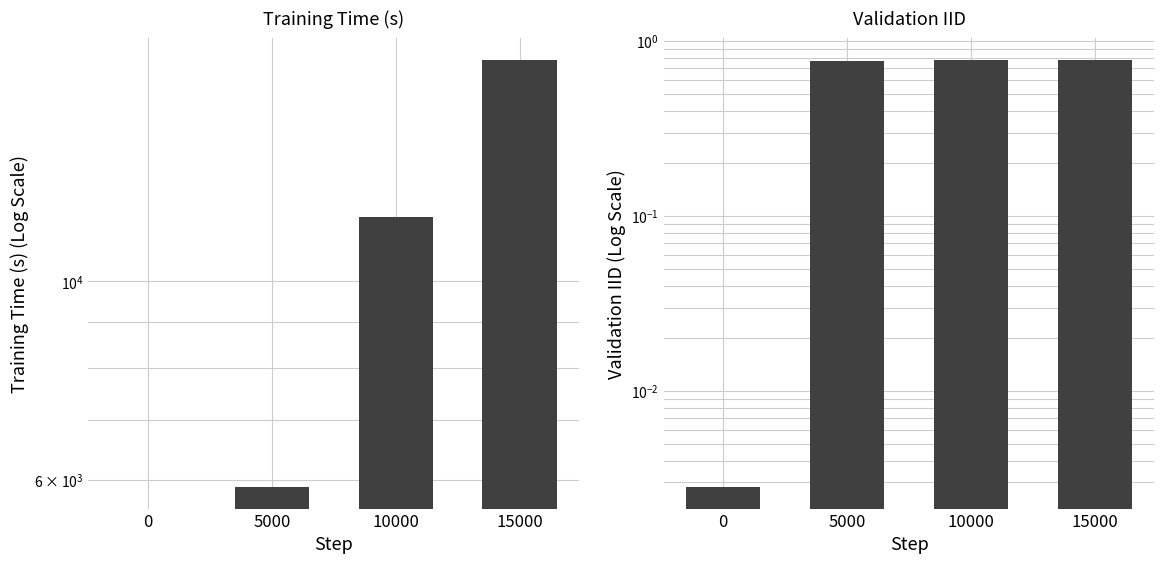

How many groups of bars are there?

4